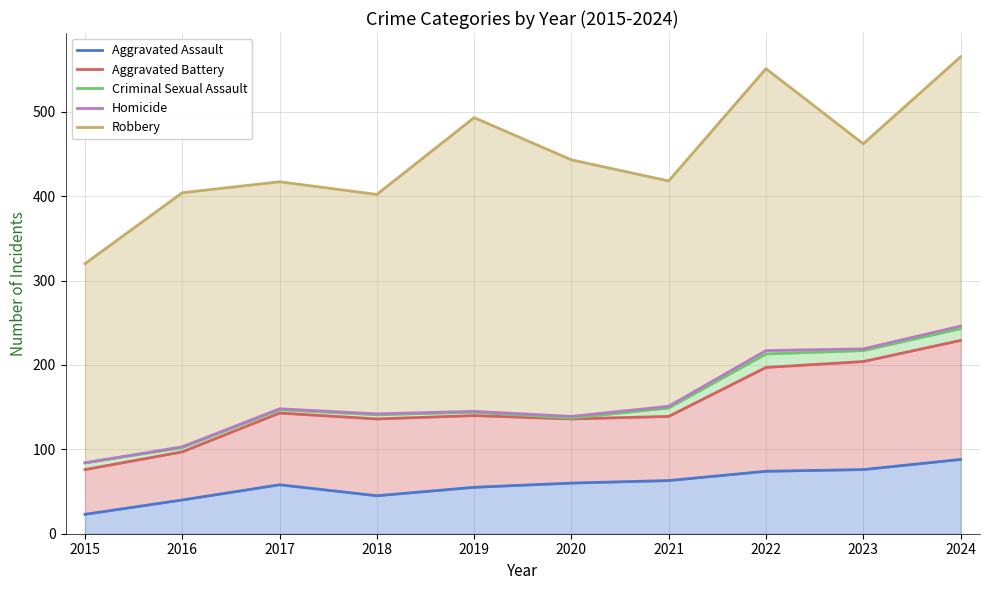

At which label does Criminal Sexual Assault first exceed 147?

2021